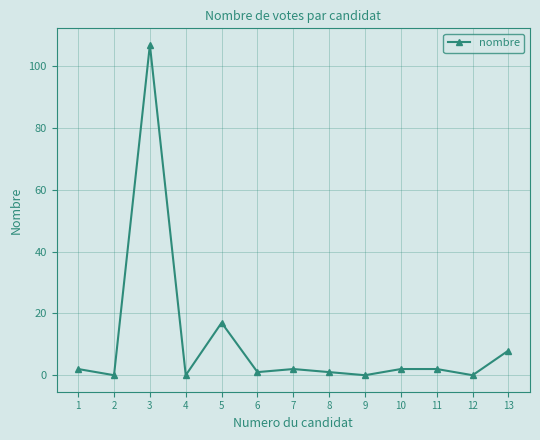

Reading right to left, extract all data points from this chart.

8	0	2	2	0	1	2	1	17	0	107	0	2